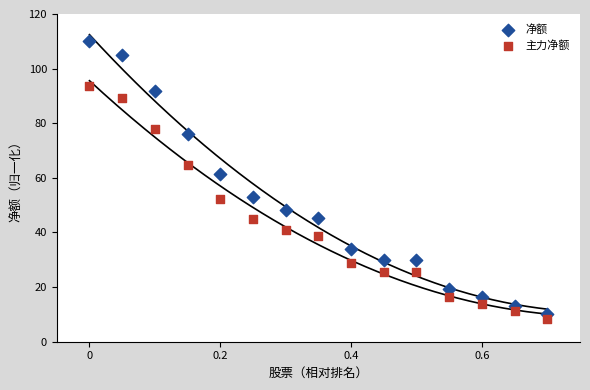

Which series contains the highest Y value?

净额